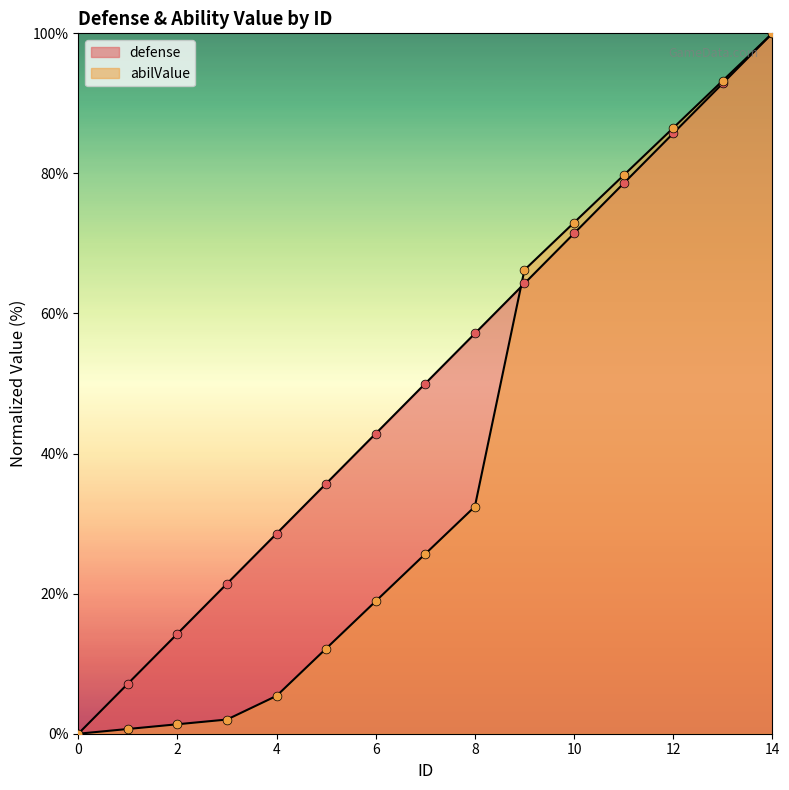

Which series contains the lowest Y value?

defense